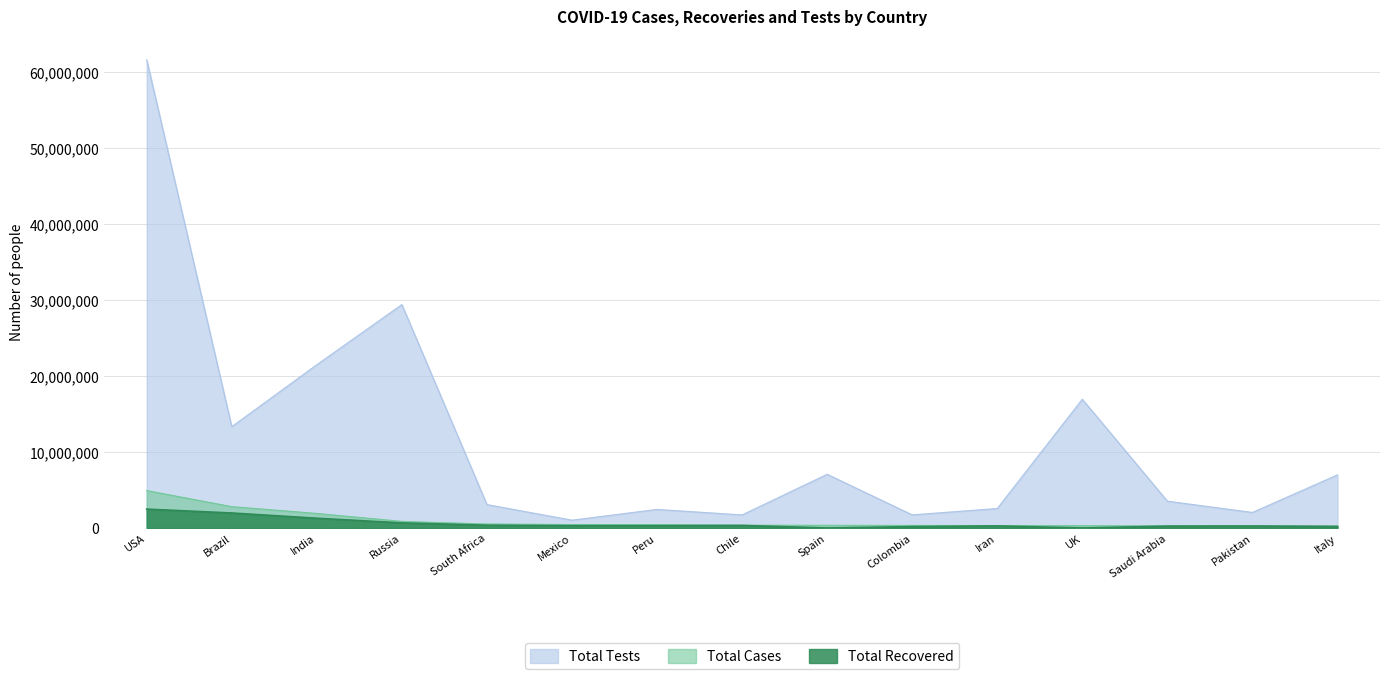

Reading right to left, extract all data points from this chart.

Total Cases: Italy=248419	Pakistan=281136	Saudi Arabia=281456	UK=306293	Iran=314786	Colombia=334979	Spain=349894	Chile=362962	Peru=439890	Mexico=449961	South Africa=521318	Russia=866627	India=1910681	Brazil=2808076	USA=4918770
Total Recovered: Italy=200766	Pakistan=254286	Saudi Arabia=243713	UK=0	Iran=272535	Colombia=180258	Spain=0	Chile=336330	Peru=302457	Mexico=300254	South Africa=363751	Russia=669026	India=1282917	Brazil=1970767	USA=2482899
Total Tests: Italy=6984589	Pakistan=2043870	Saudi Arabia=3528040	UK=16942992	Iran=2560374	Colombia=1723508	Spain=7064329	Chile=1716415	Peru=2440184	Mexico=1026294	South Africa=3078202	Russia=29400000	India=21484402	Brazil=13329028	USA=61621916